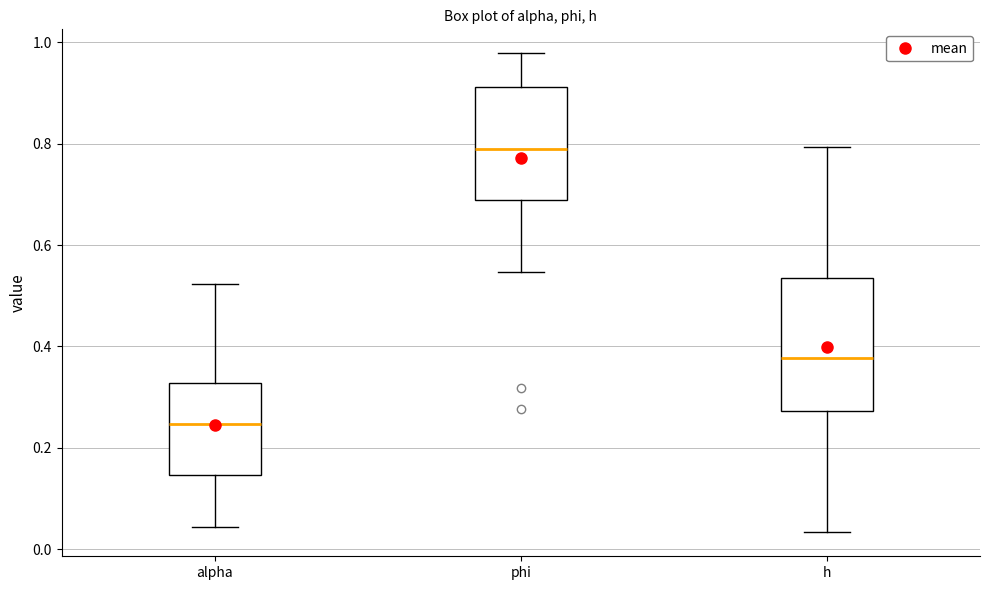

Which box has the lowest median line?

alpha